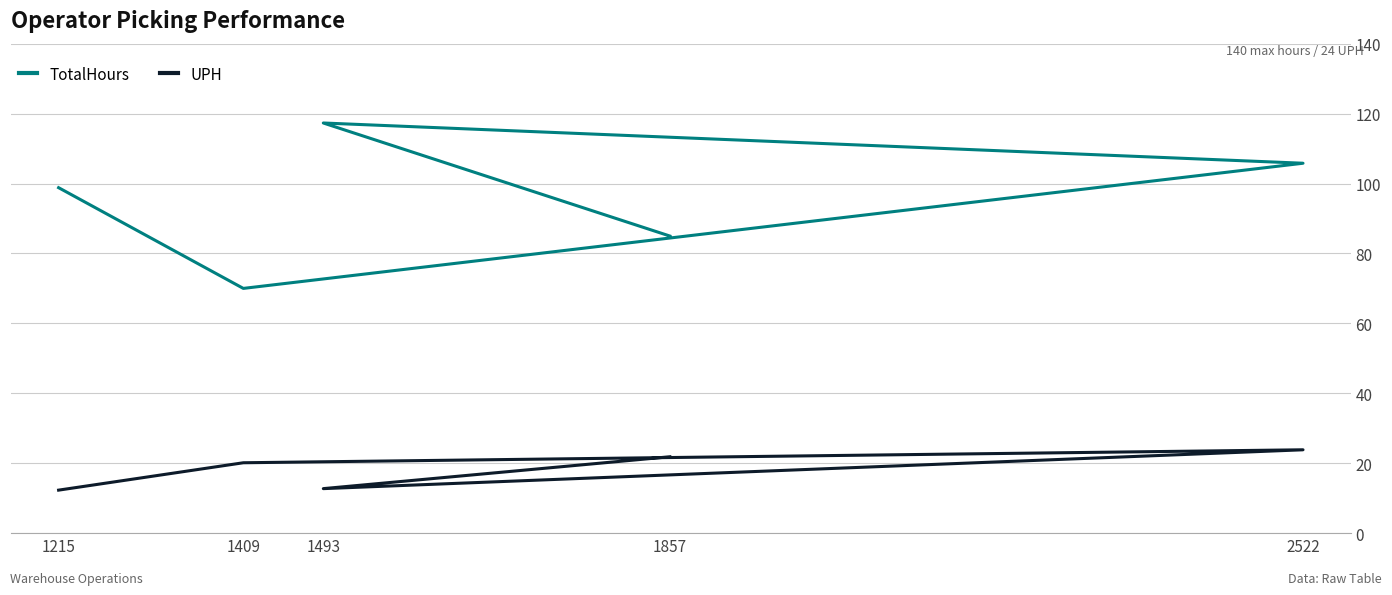

Where is UPH nearest to the value 18?

1409